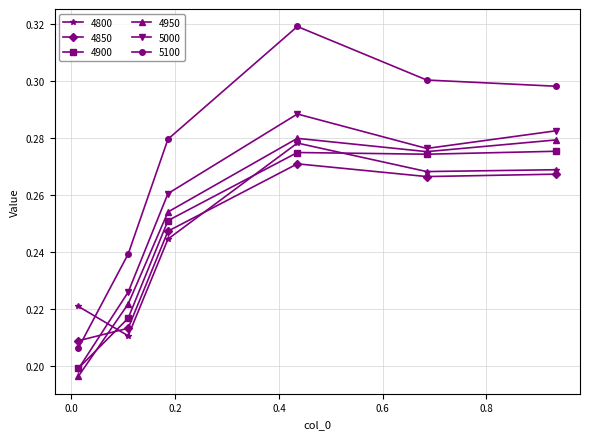

What is the sum of all 4900 values?

1.5